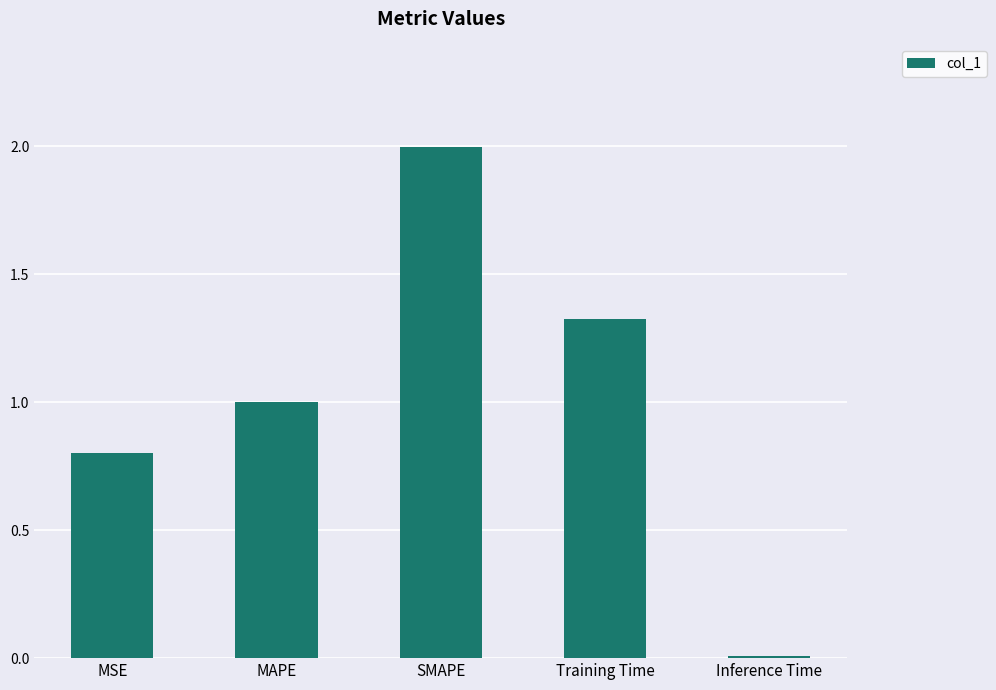

True or false: the data shows 2.0 at SMAPE.

True